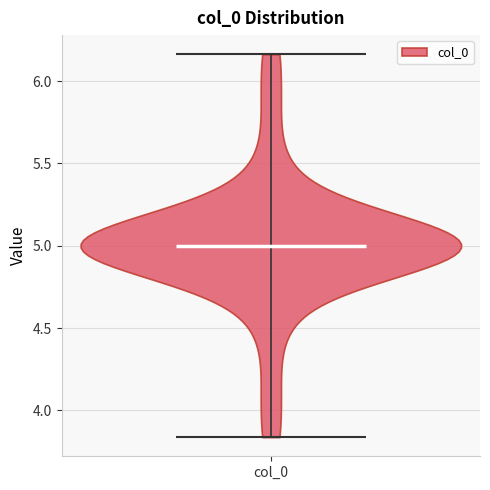

Read this violin plot against the y-axis: where its median line is, and the lowest and highest points the violin reaches. The values are not printed on the chart, so give them approximately, as read against the axis.

median line 5.00, lowest point 3.85, highest point 6.15